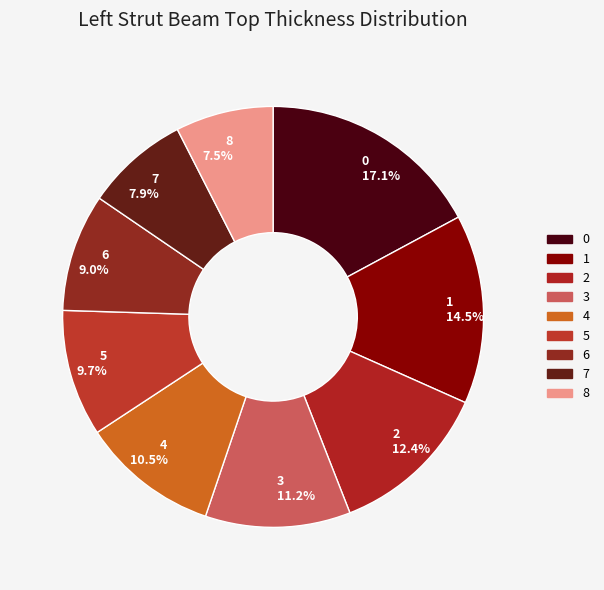

How many segments does this pie chart have?

9